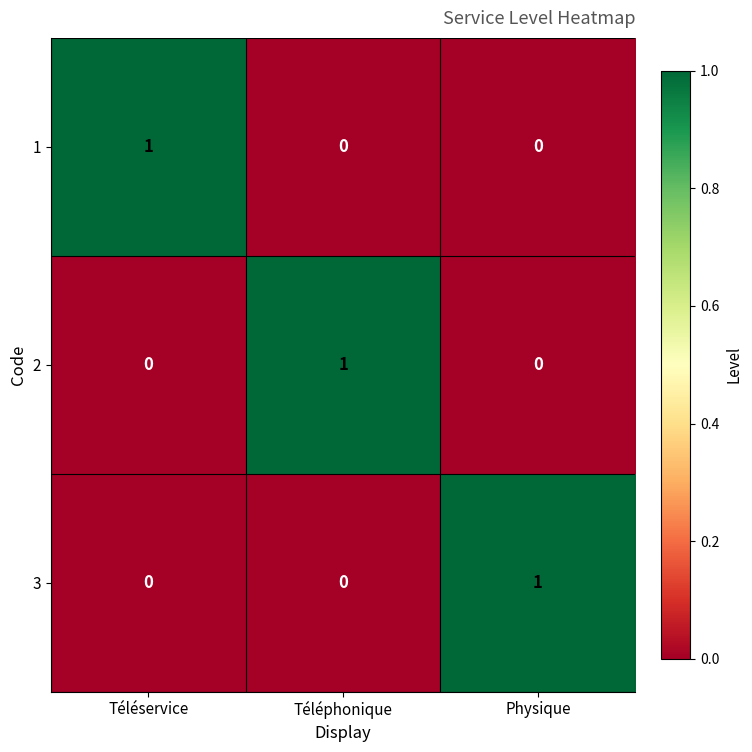

The 2 series shows 0 at Téléservice. True or false?

True